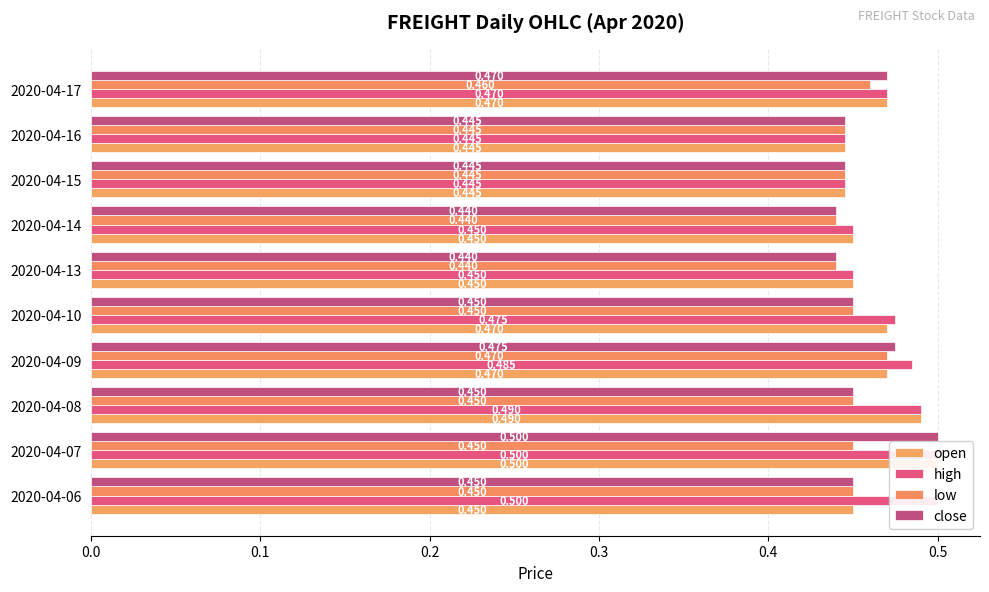

How many bars are there in total?

40